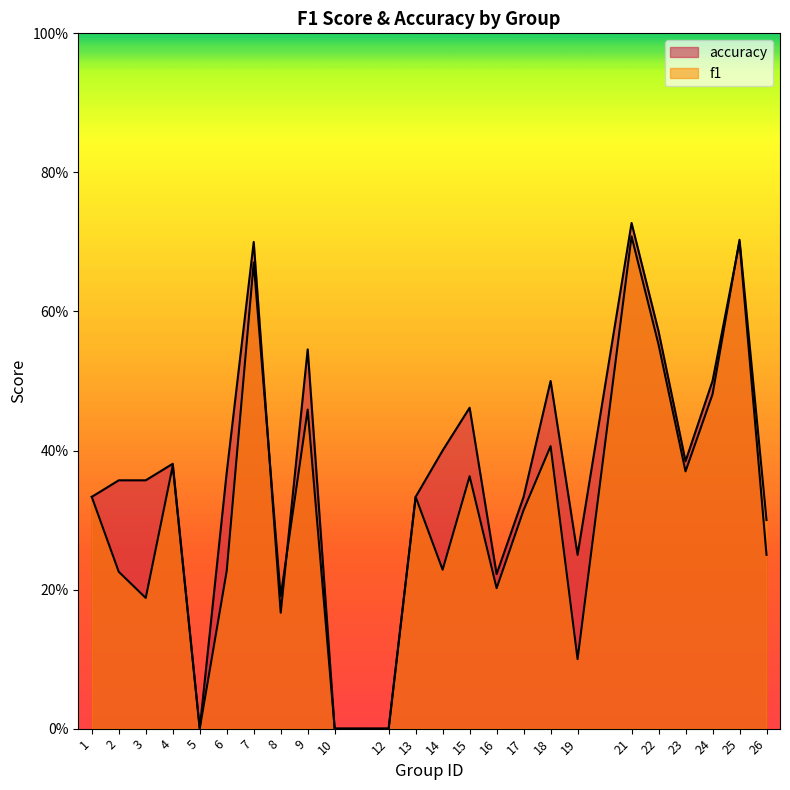

Does the chart have visible grid lines?

No